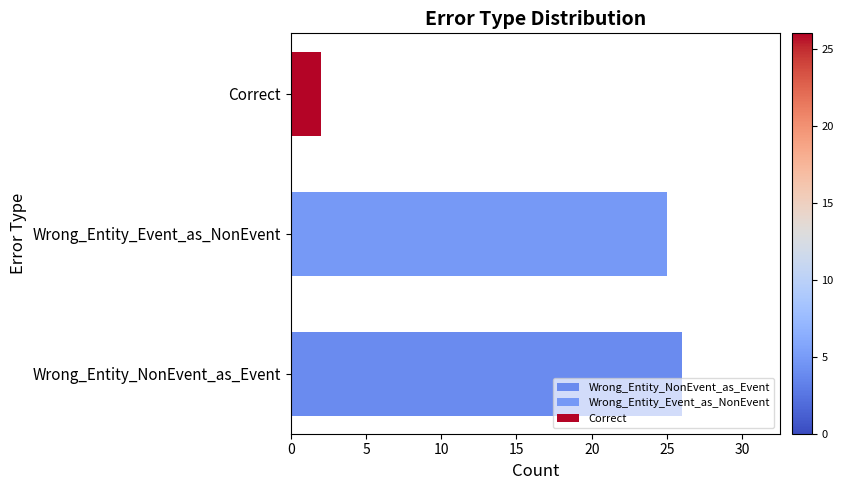

What is the sum of all values?

53